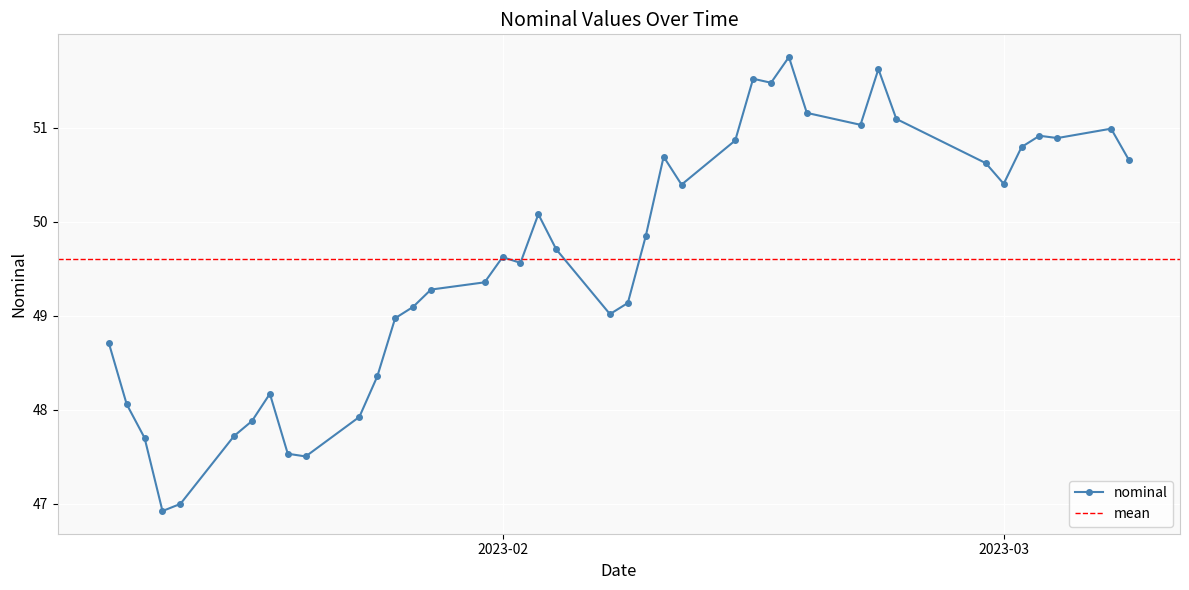

What is the difference between the maximum and minimum values?

4.8